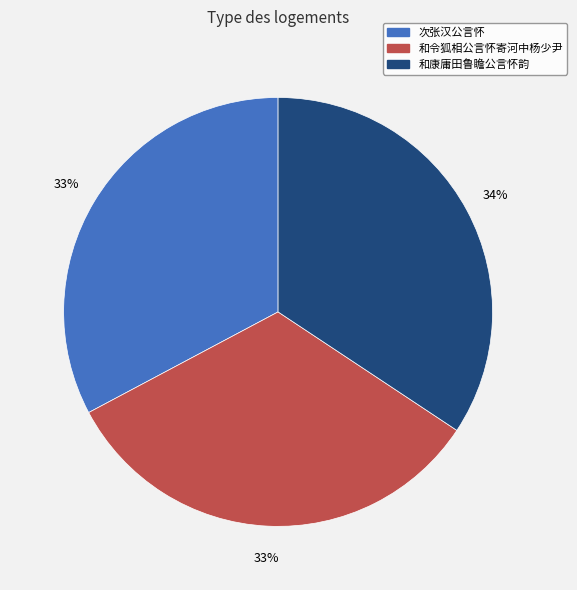

To the nearest percent, what is the average slice percentage?

33%